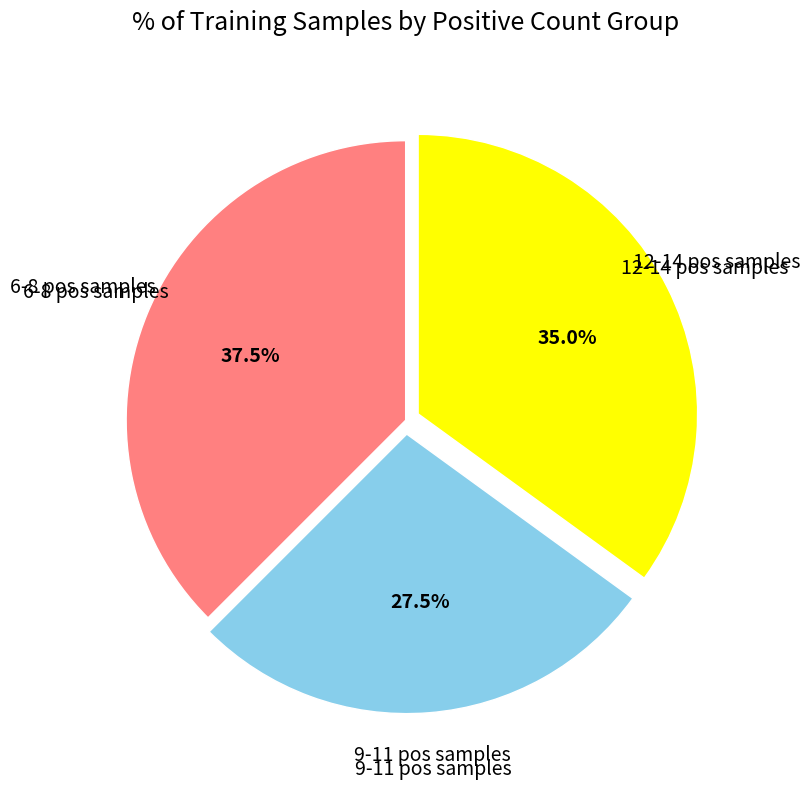

Count the number of slices in the pie.

3